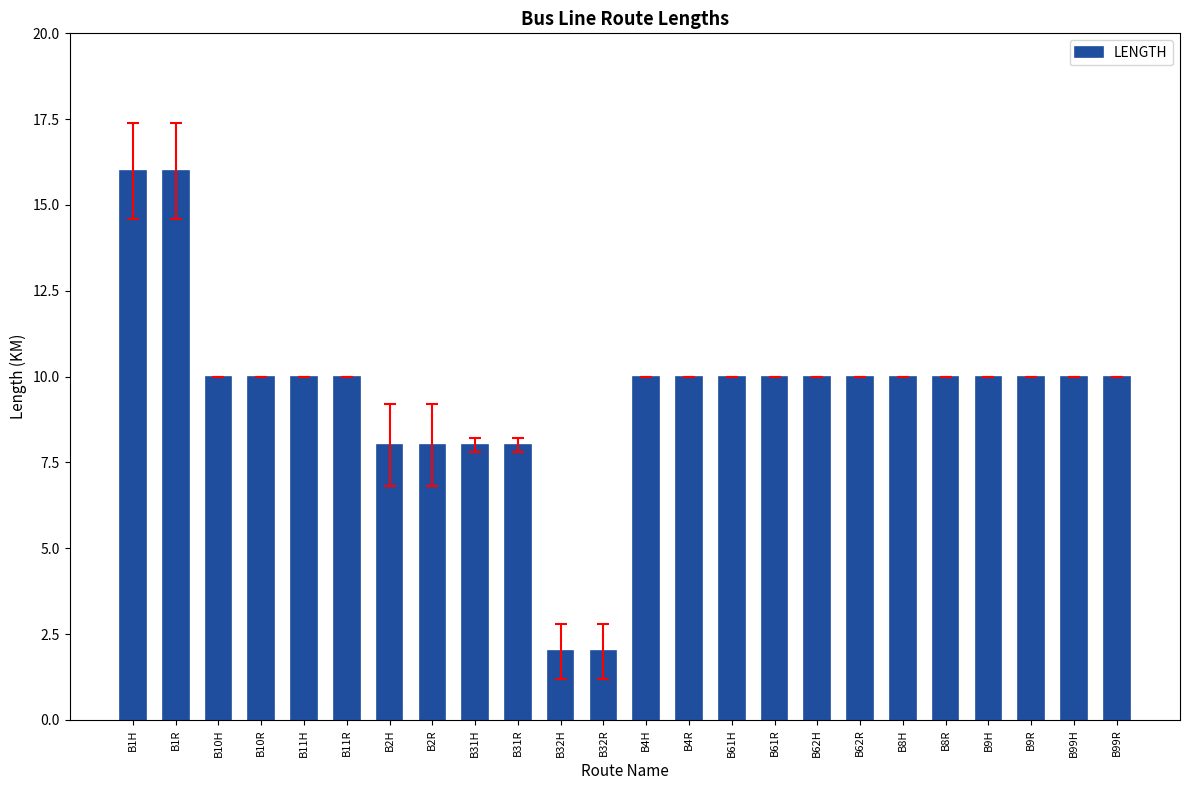

What is the value of the 7th bar from the left?

8